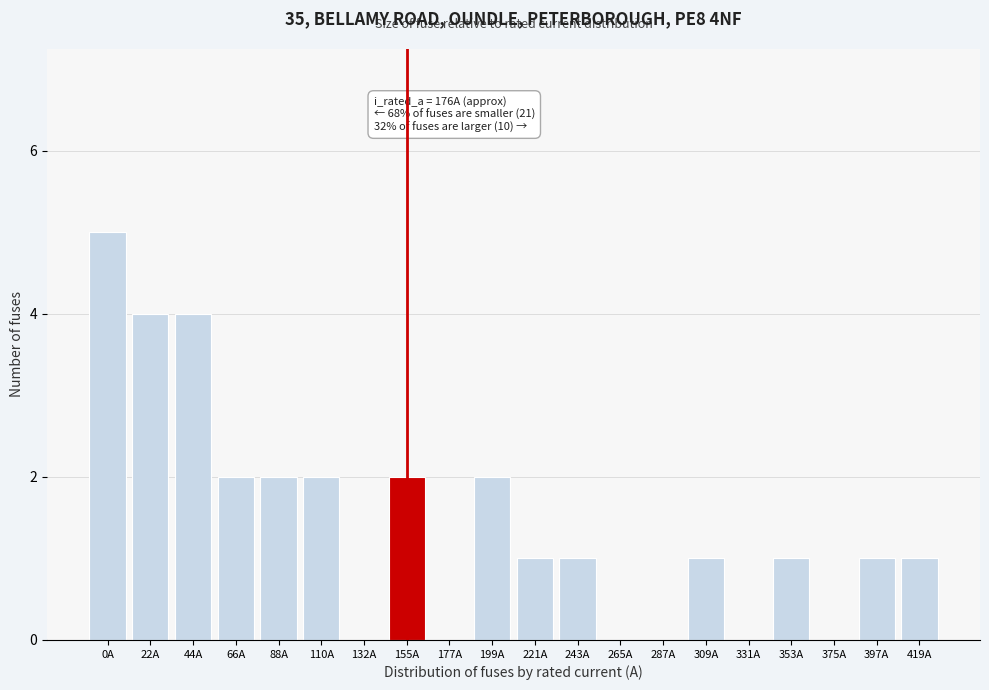

Reading left to right, extract all data points from this chart.

0A=5	22A=4	44A=4	66A=2	88A=2	110A=2	132A=0	155A=2	177A=0	199A=2	221A=1	243A=1	265A=0	287A=0	309A=1	331A=0	353A=1	375A=0	397A=1	419A=1